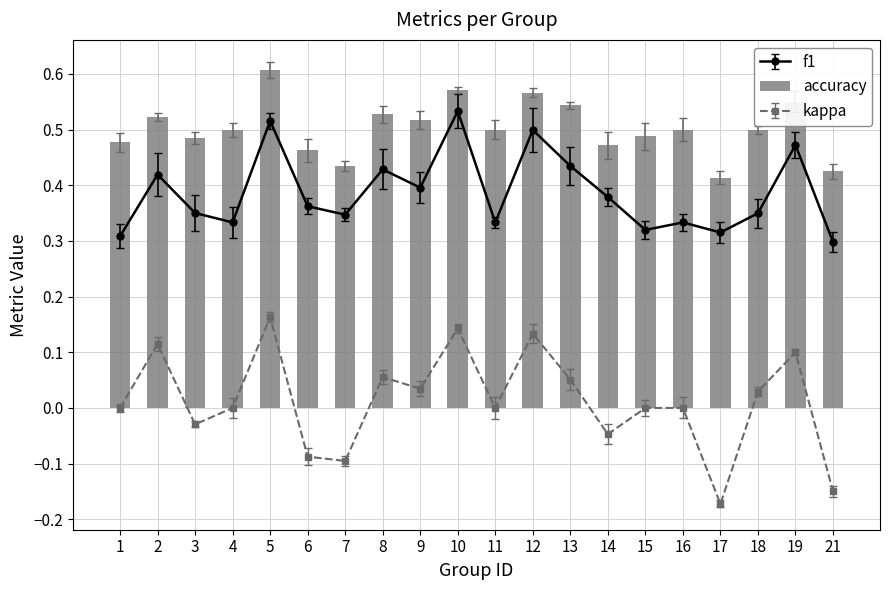

Are the bars horizontal?

No